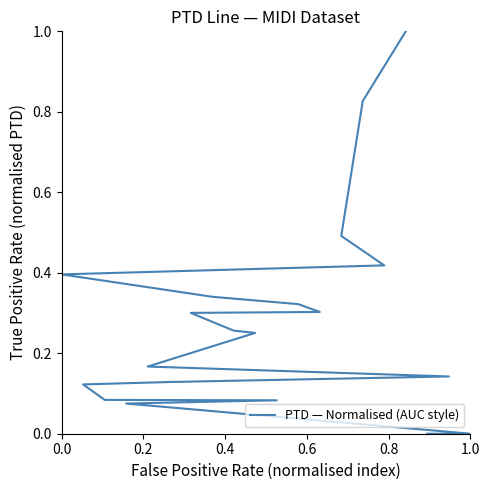

True or false: there are more than 0 points higher than both neighbors.

False